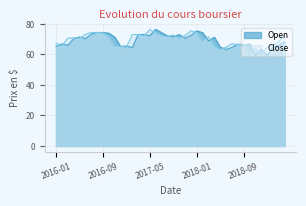

Which category has the lowest value in the Open series?

2019-01